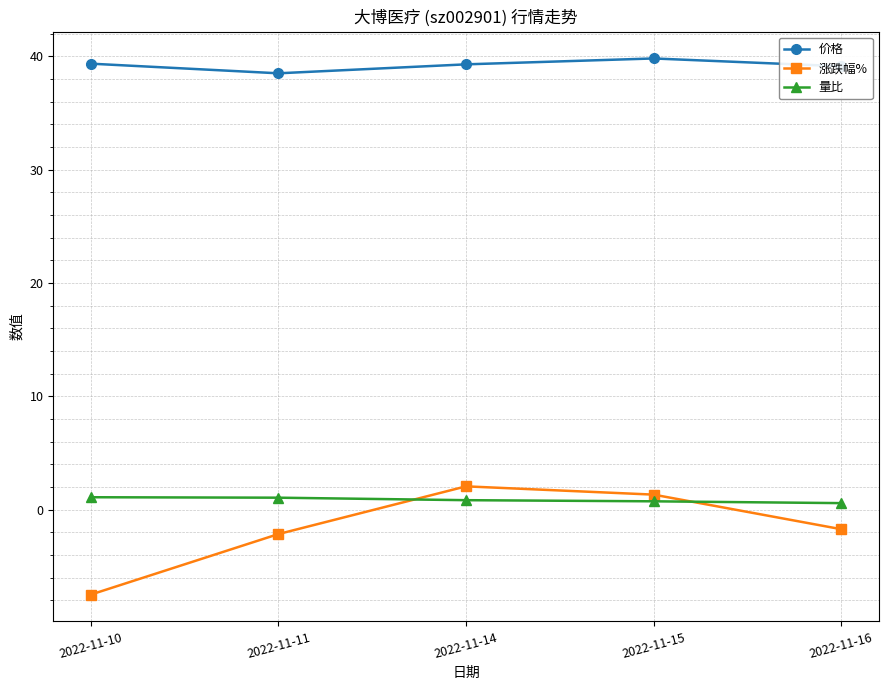

What is the total value across all series at 2022-11-11?

37.4